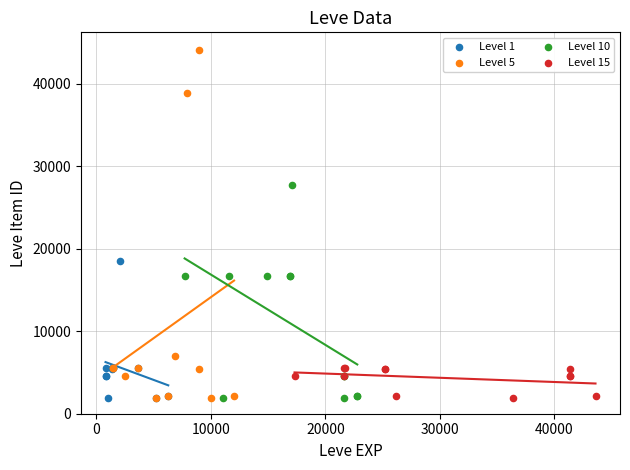

Which series has the largest Y range (max minus min)?

Level 5